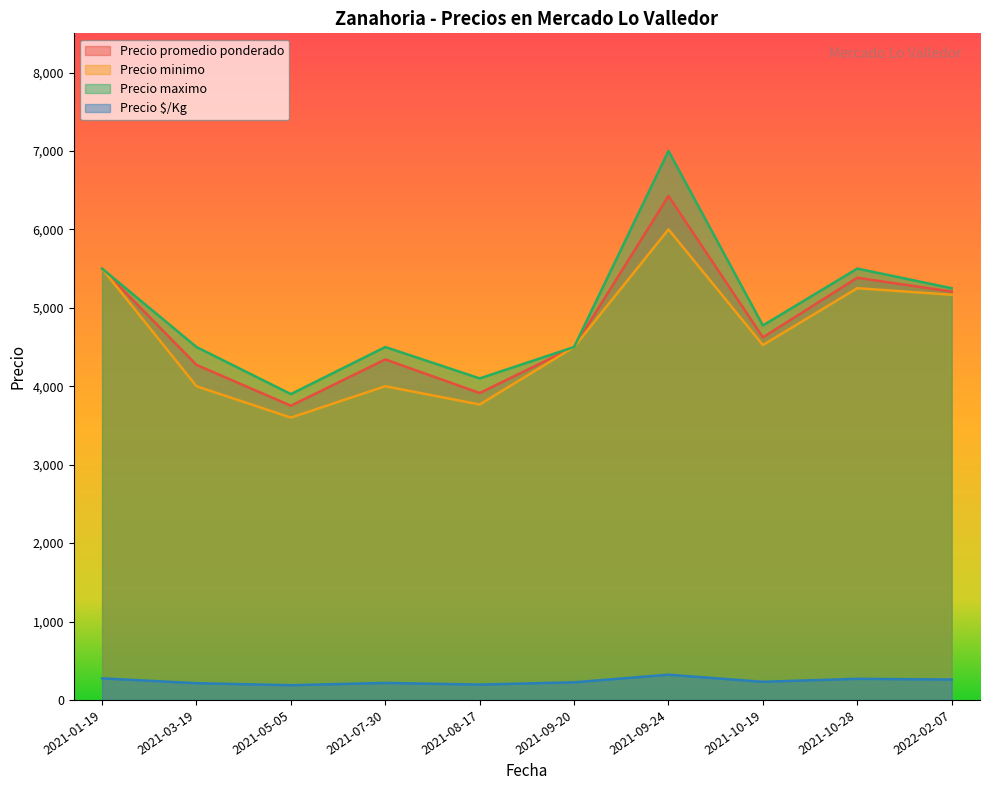

How many categories are shown in the chart?

10